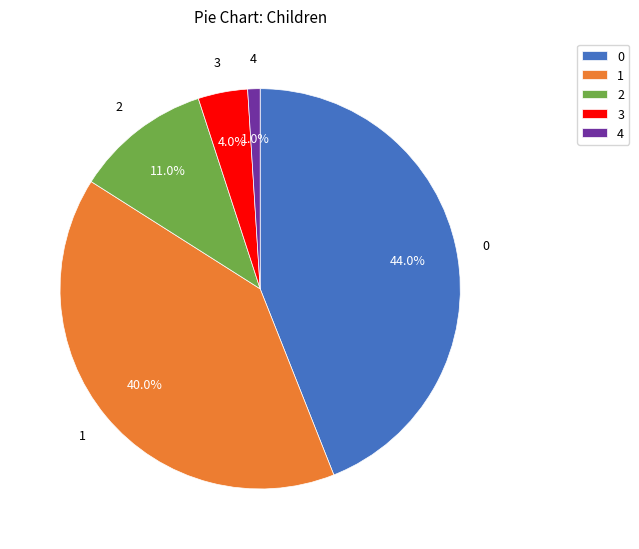

Approximately how many times larger is the value at 0 compared to 2?

4.0